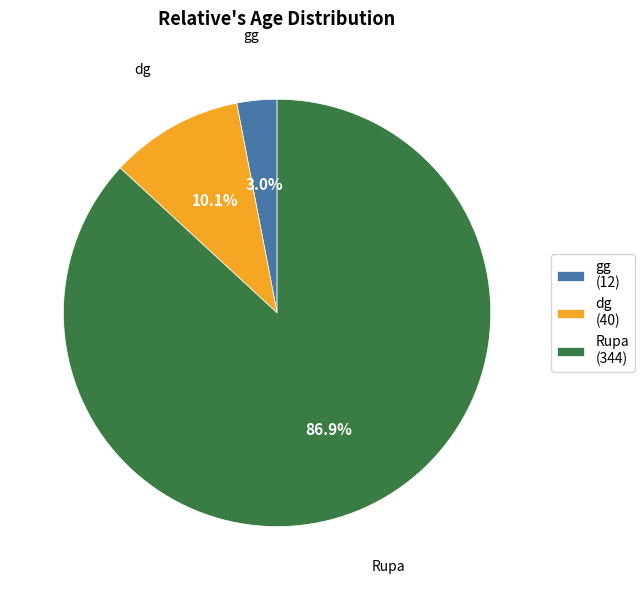

Which has a higher value, dg or gg?

dg